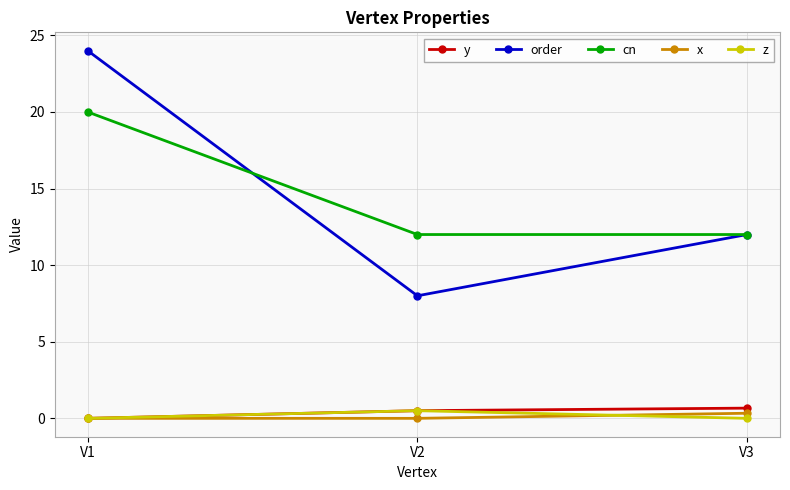

What is the sum of the order values at V2 and V3?

20.0